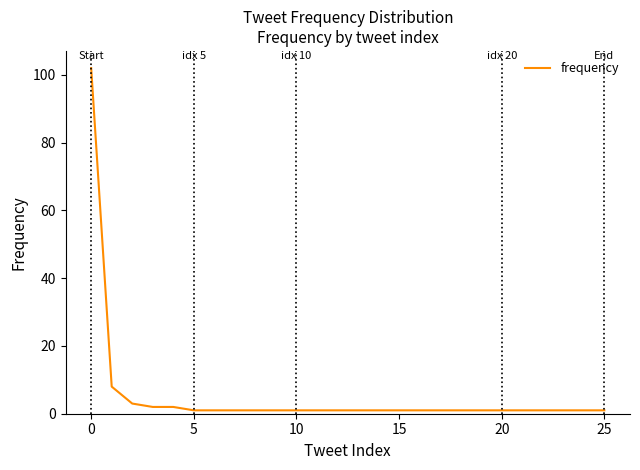

What is the average value?

5